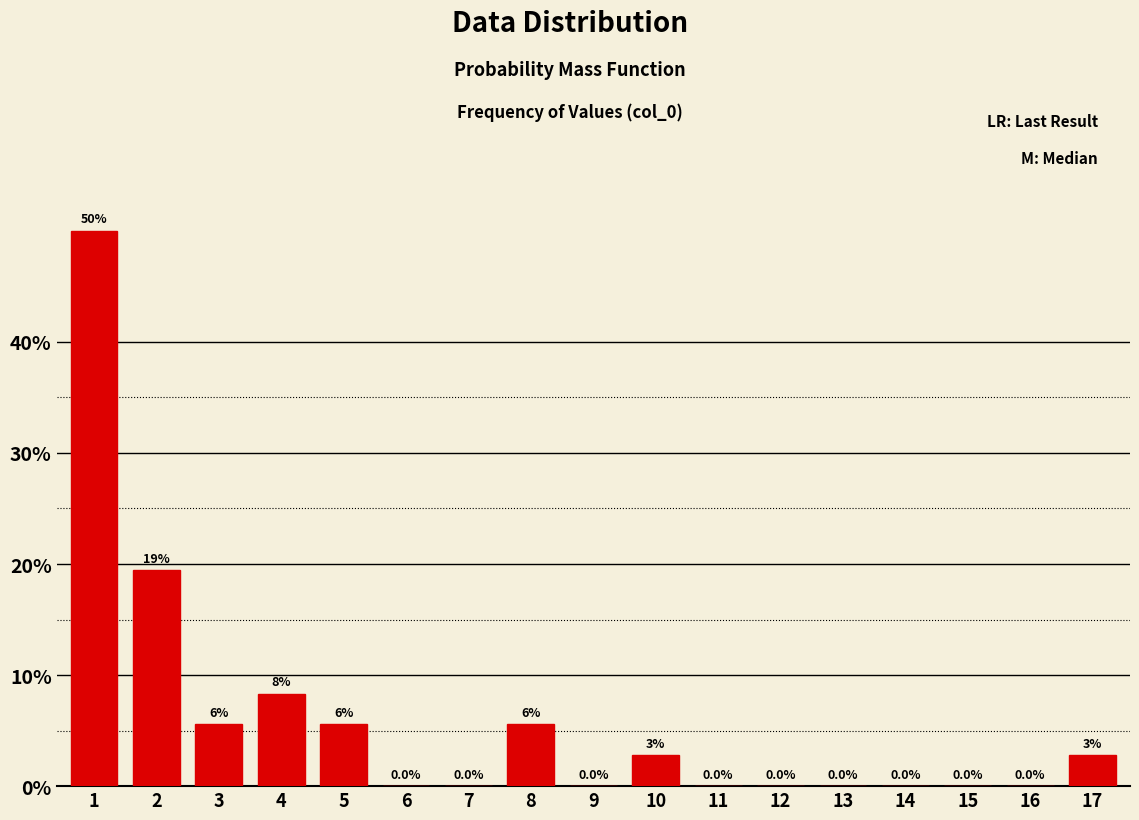

What is the change in value from 7 to 10?

+2.8